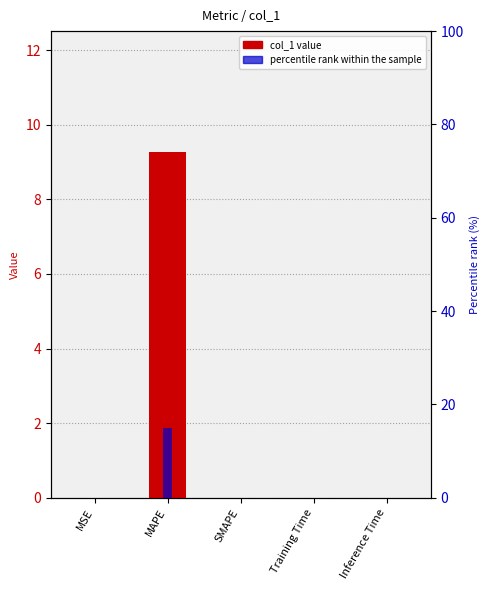

What are all the series names shown in the legend?

col_1 value, percentile rank within the sample